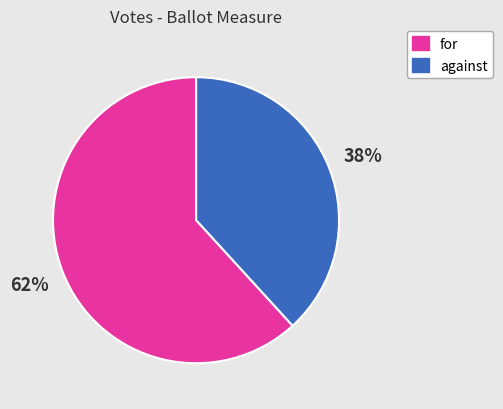

How many segments does this pie chart have?

2